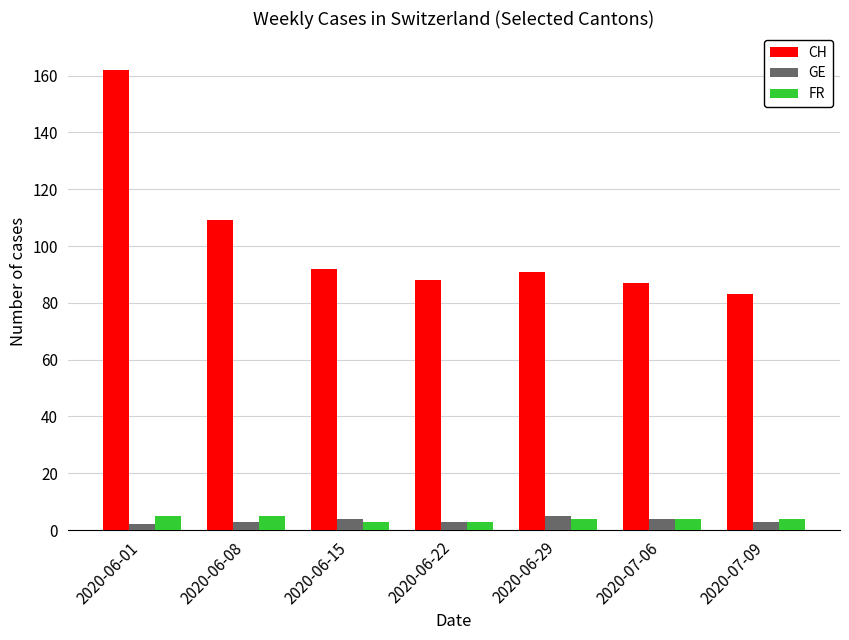

Count the number of categories in the chart.

7